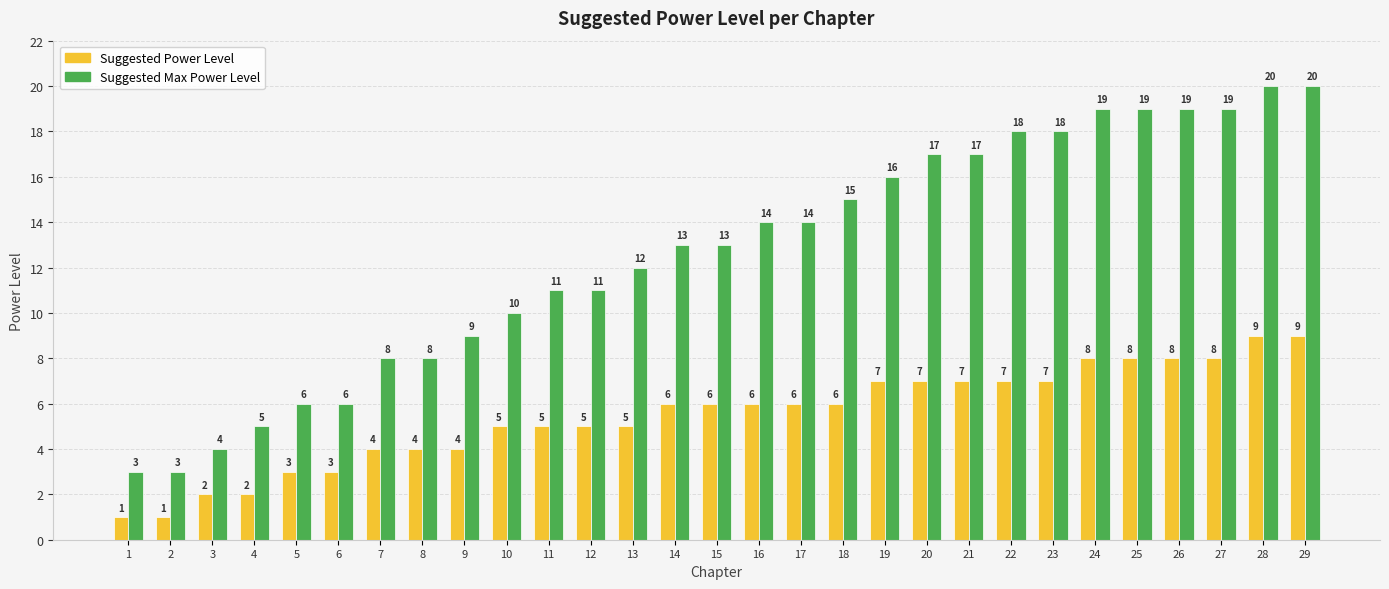

What is the maximum value shown in the chart?

20